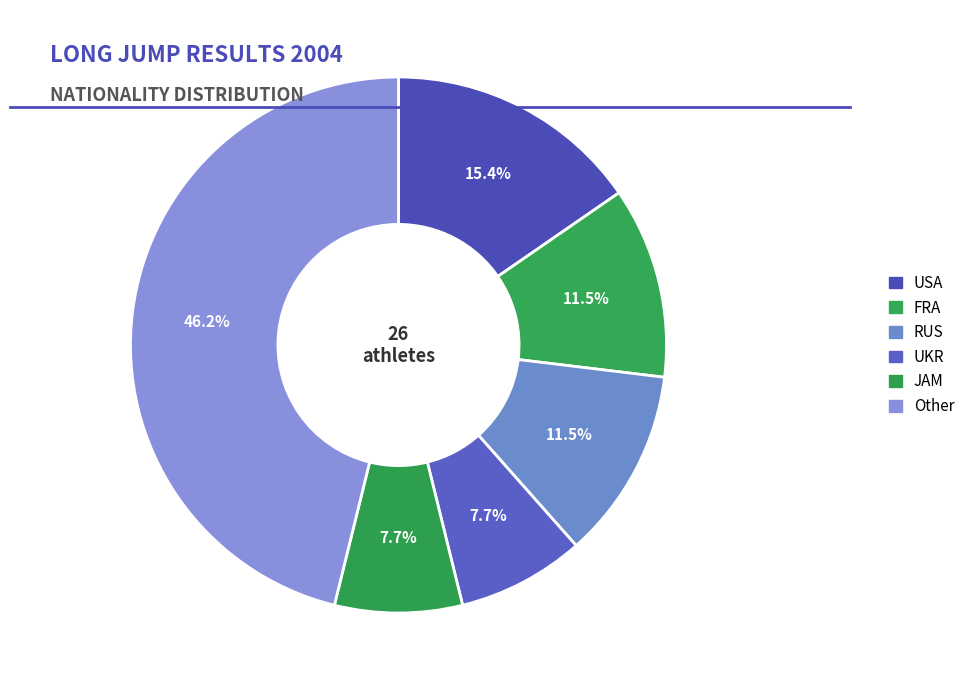

How many slices are in this pie chart?

6